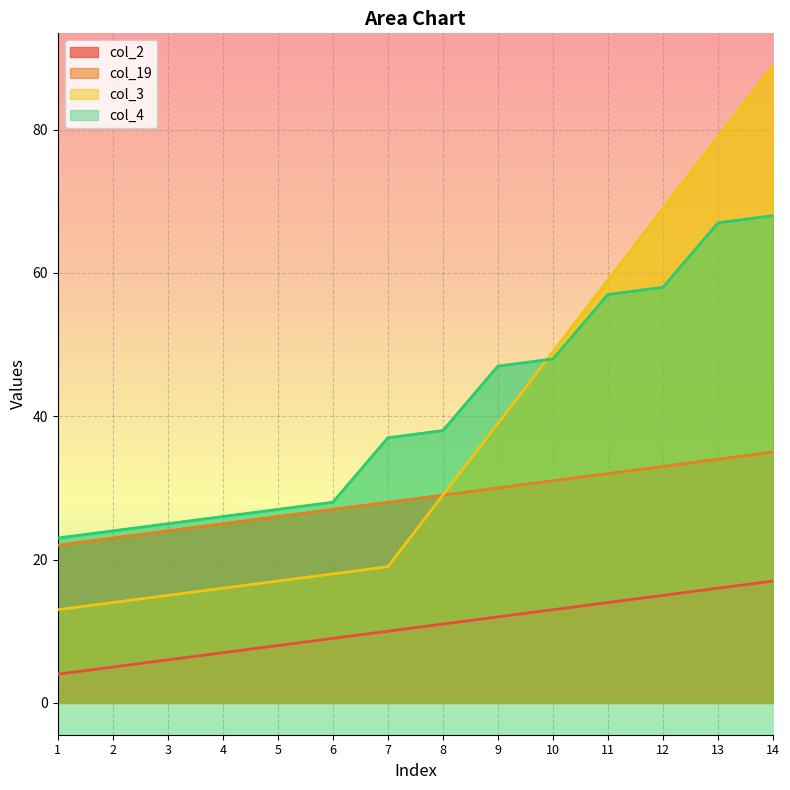

Which series has the largest total across all categories?

col_4